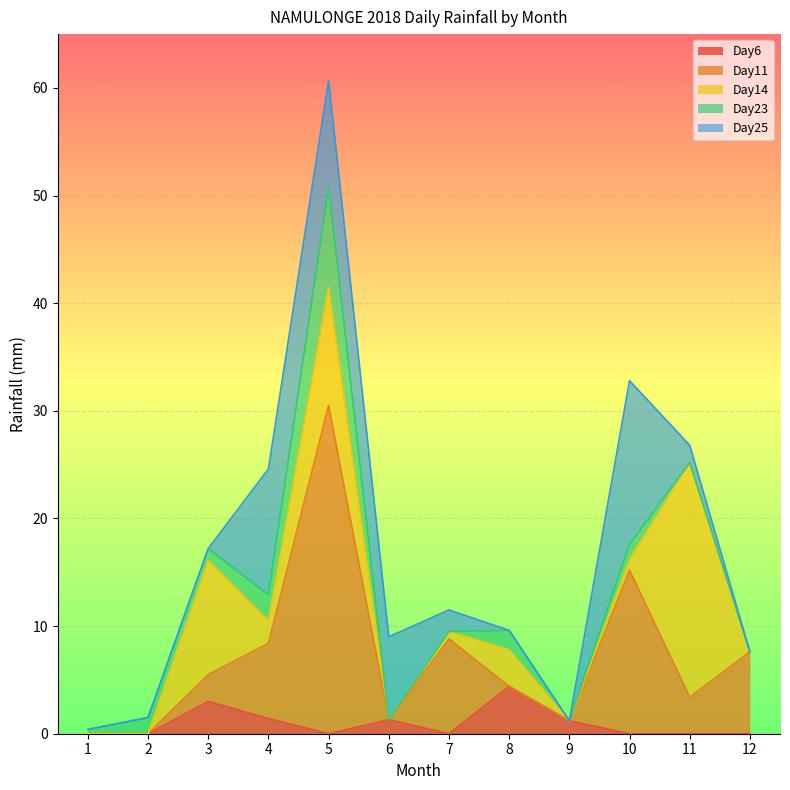

What are all the series names shown in the legend?

Day6, Day11, Day14, Day23, Day25